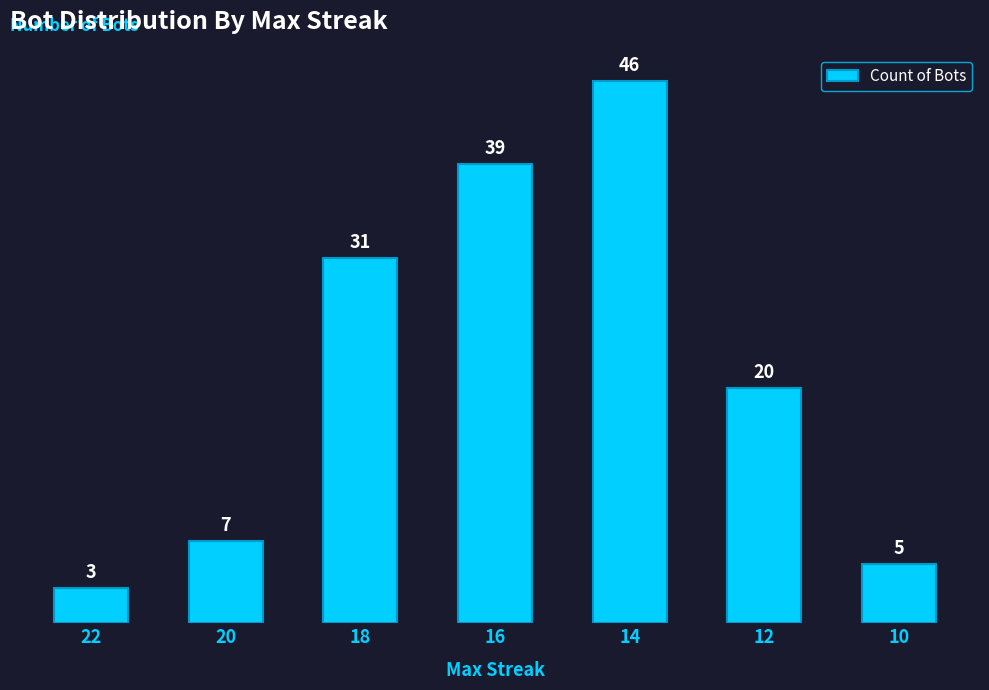

Which has a higher value, 22 or 10?

10